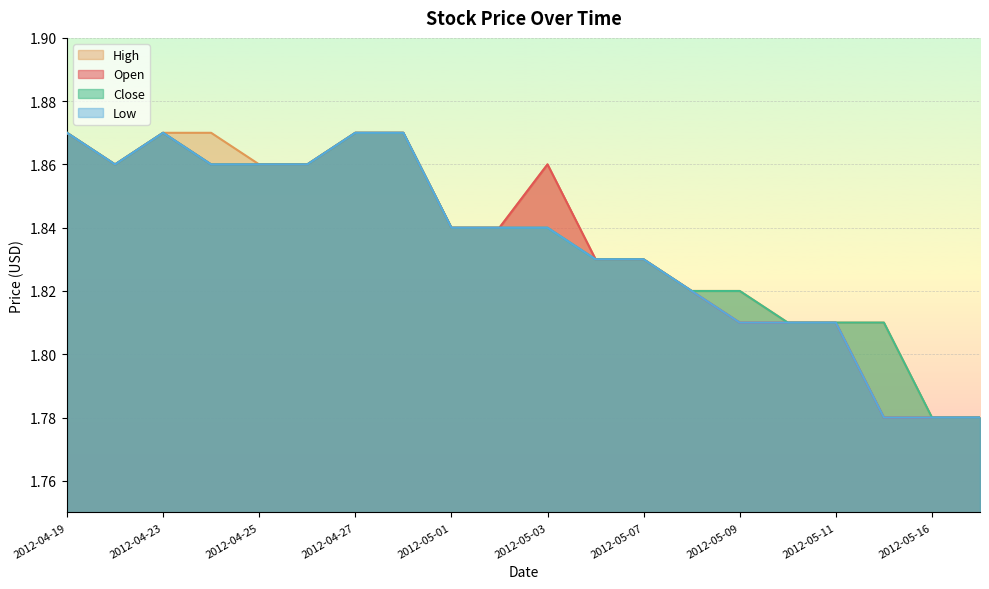

What is the difference between the maximum and minimum values in the Low series?

0.1